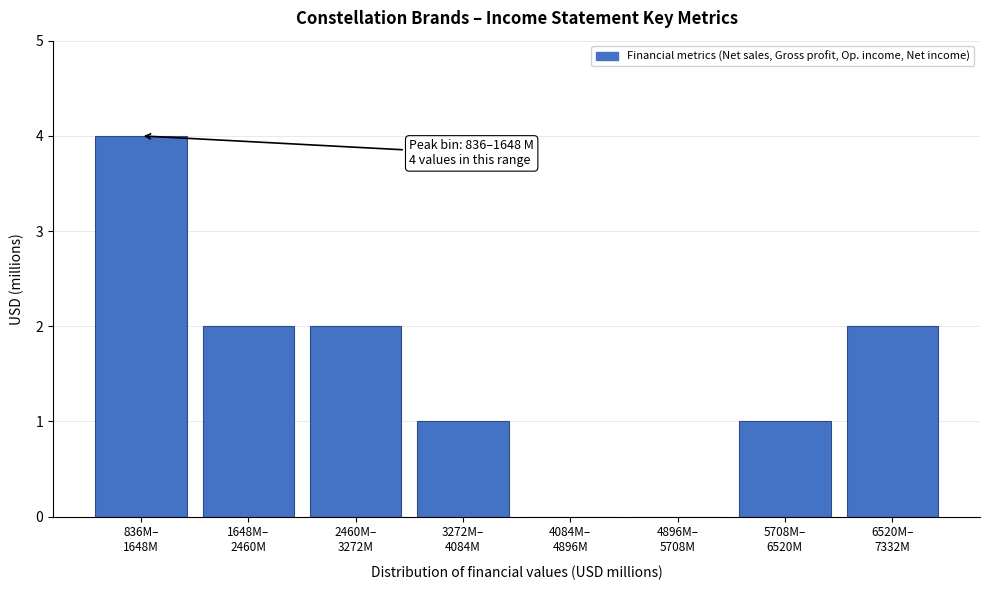

What is the maximum value shown in the chart?

4